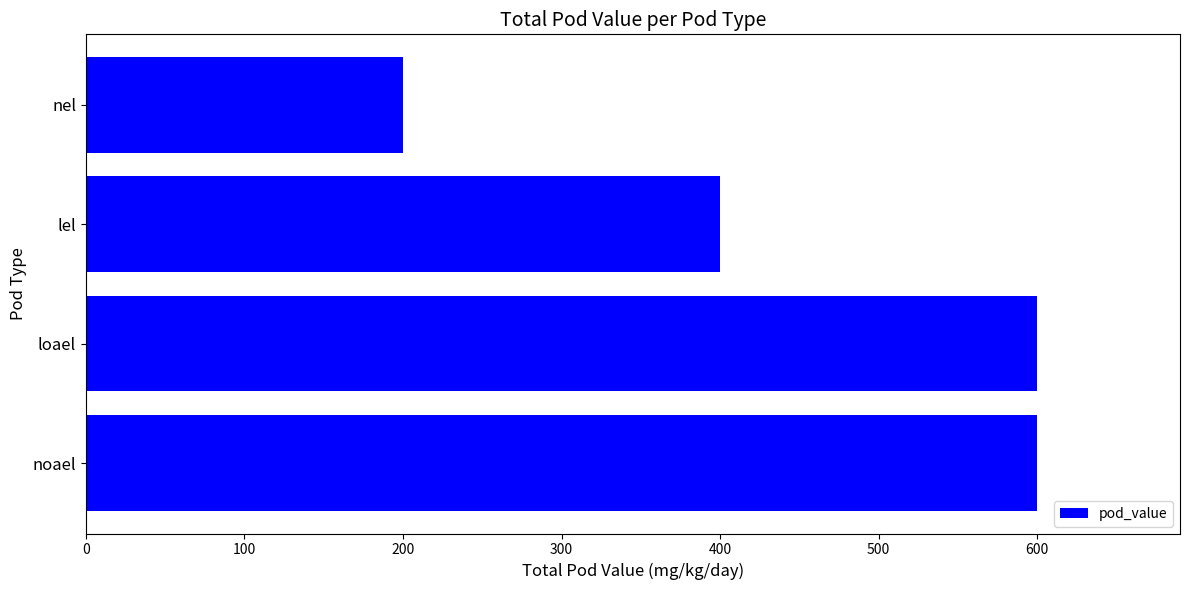

What is the maximum value shown in the chart?

600